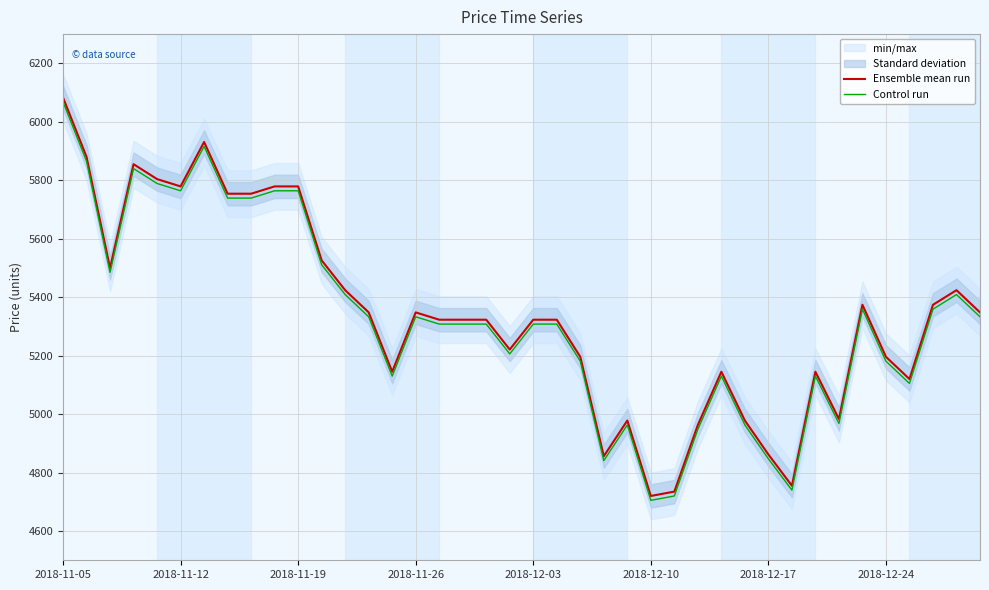

True or false: Ensemble mean run and Control run intersect in this chart.

False